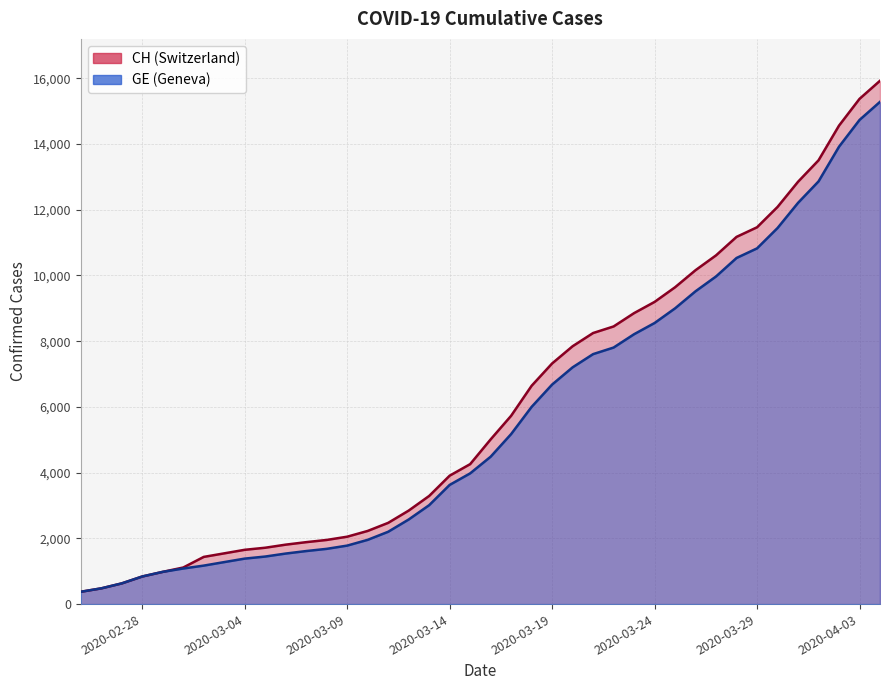

True or false: GE and CH intersect in this chart.

False